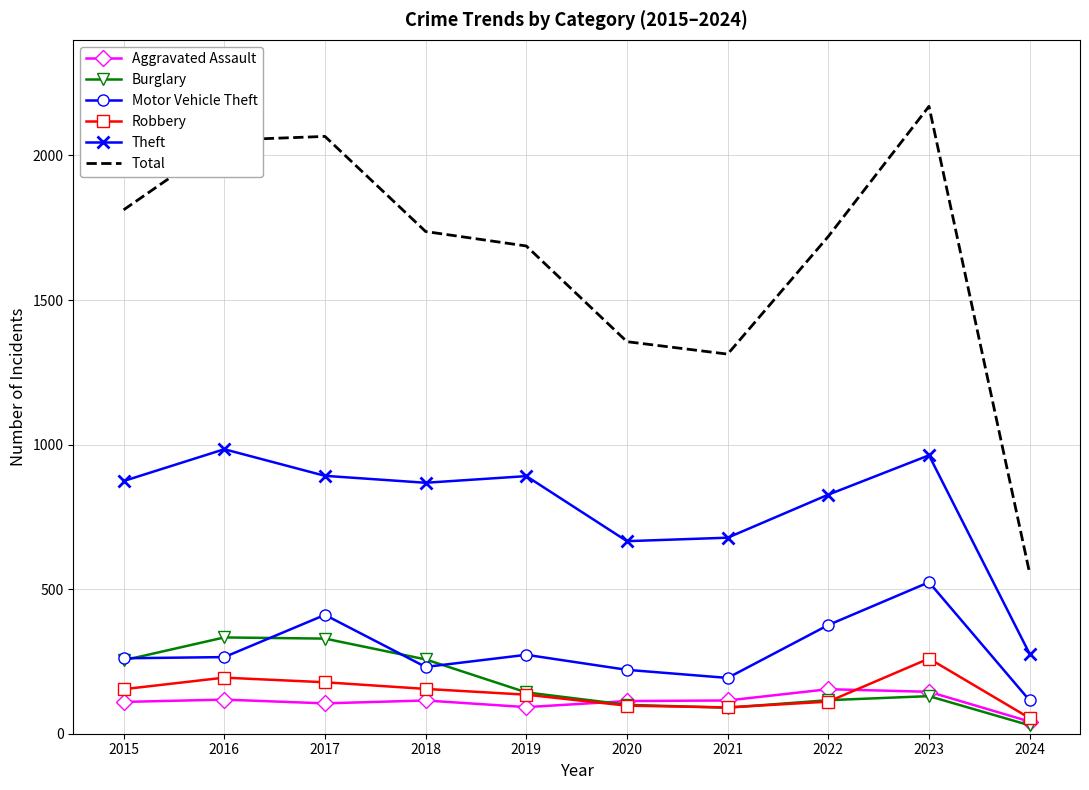

The Total series shows 2861 at 2017. True or false?

False